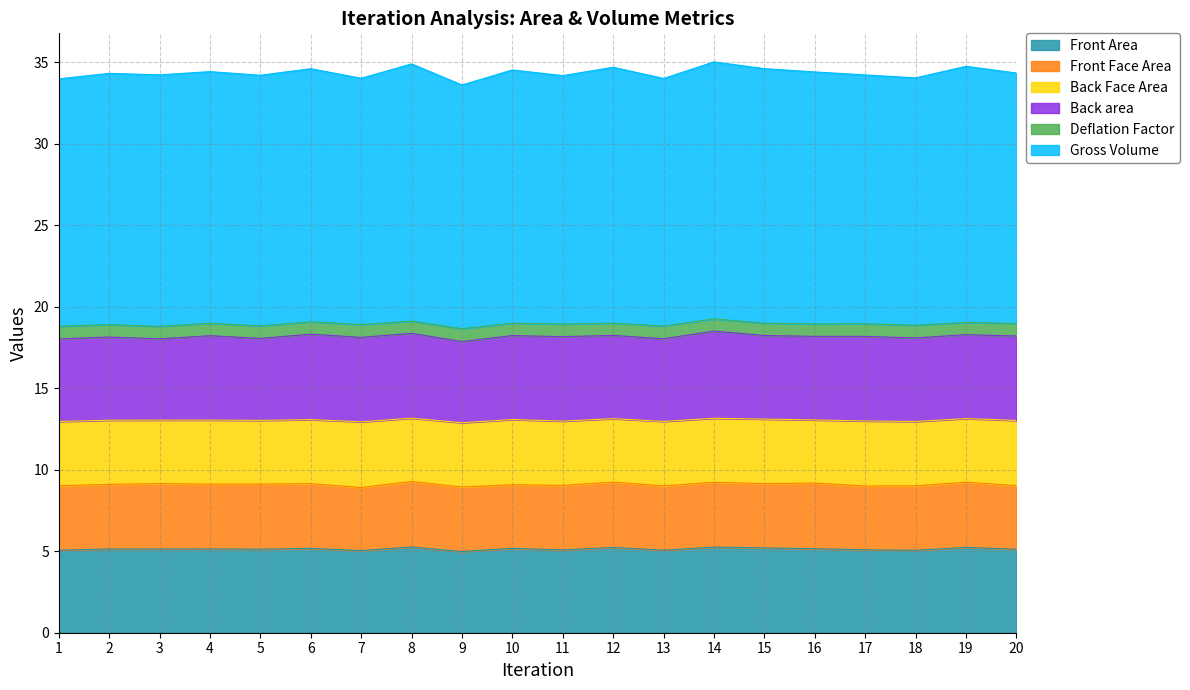

What is the value of the Gross Volume point at the 20th from the left?

15.4